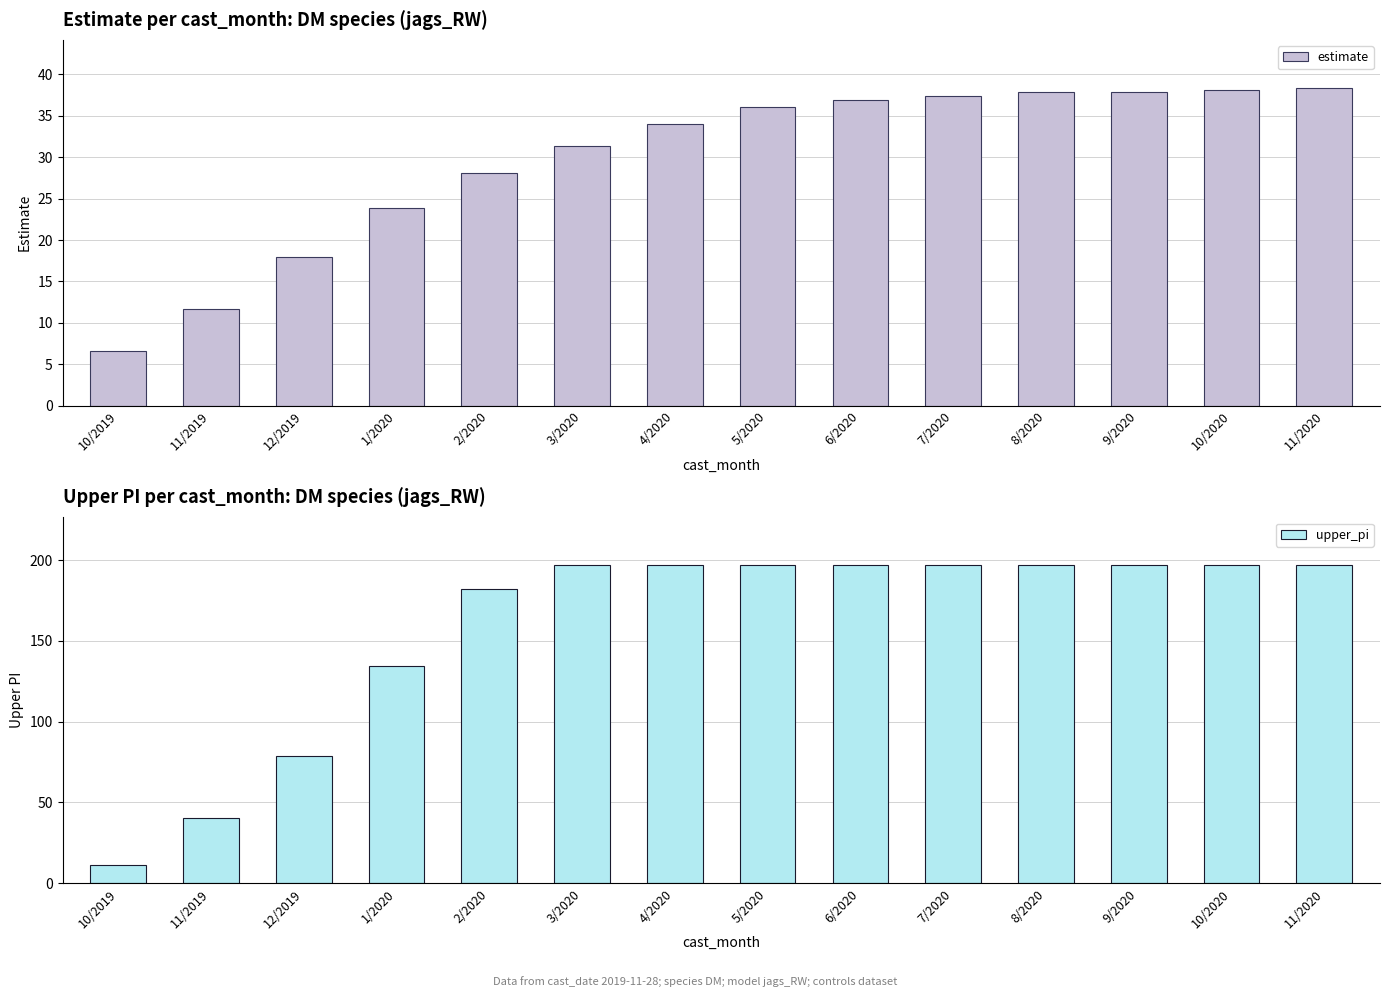

What are all the series names shown in the legend?

estimate, upper_pi